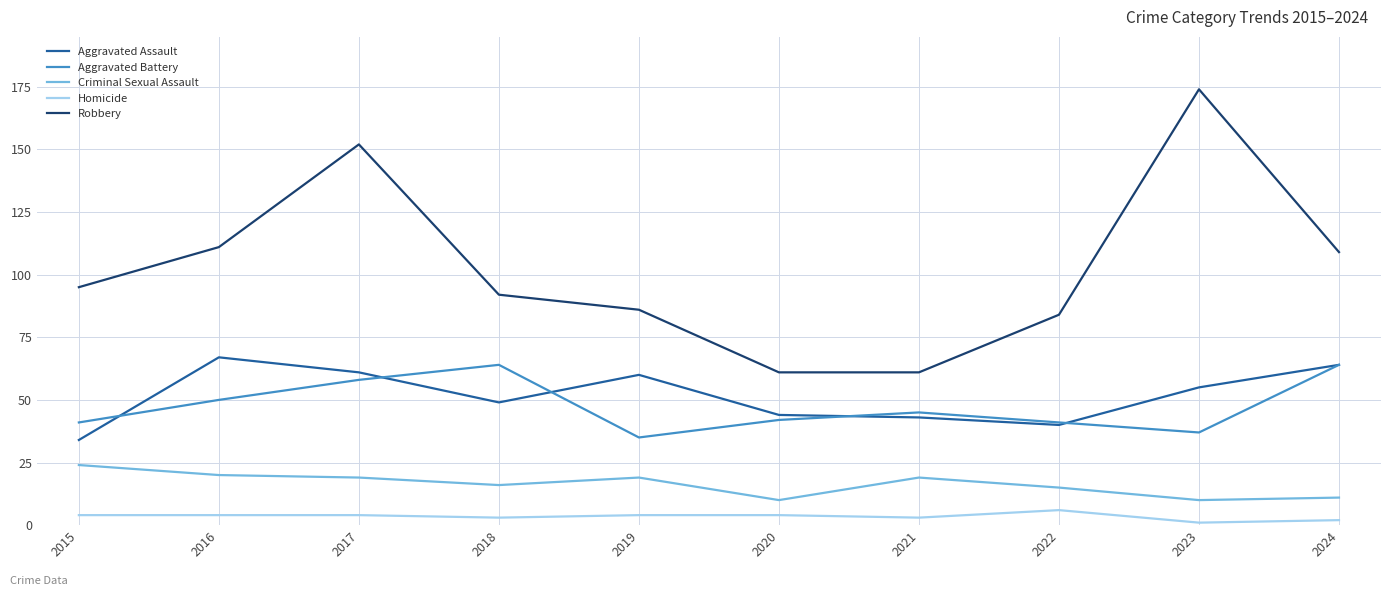

What are all the series names shown in the legend?

Aggravated Assault, Aggravated Battery, Criminal Sexual Assault, Homicide, Robbery